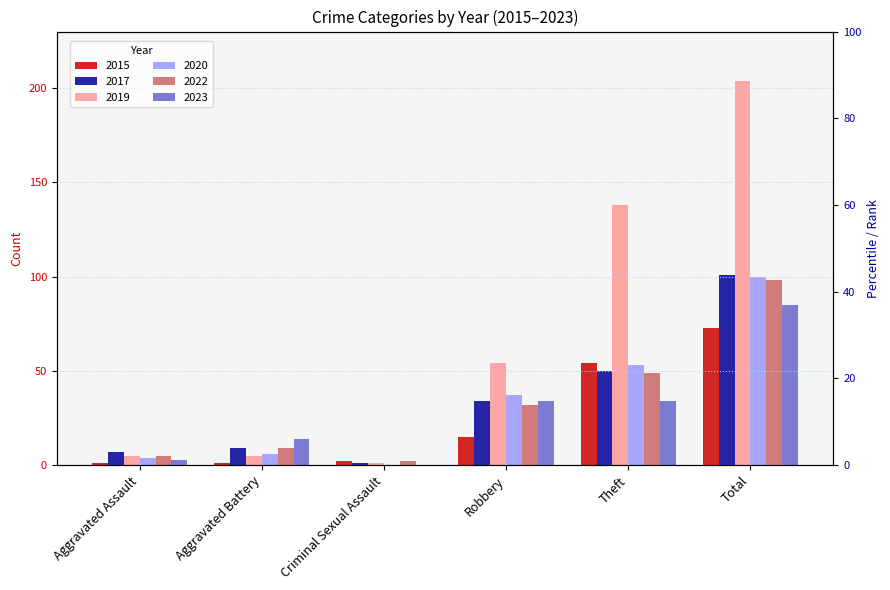

Between Robbery and Criminal Sexual Assault, which is larger?

Robbery